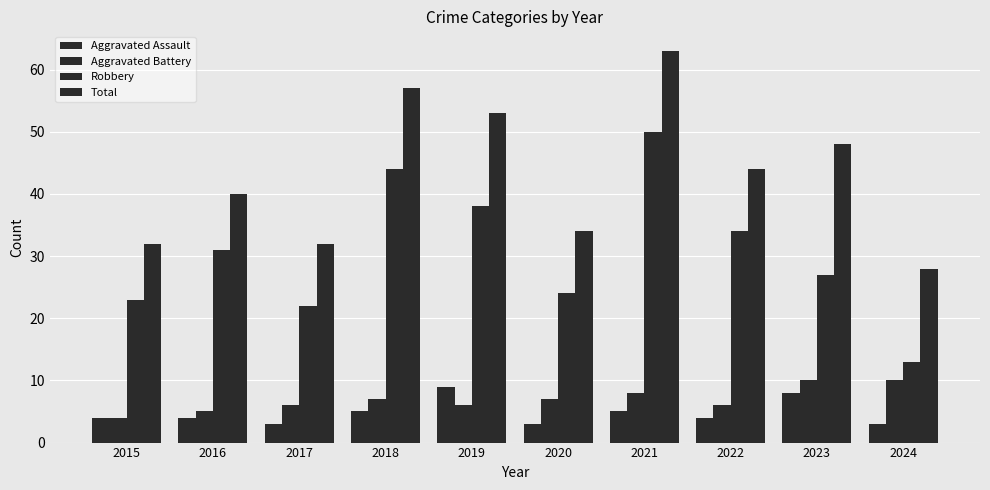

Does the chart contain any negative values?

No